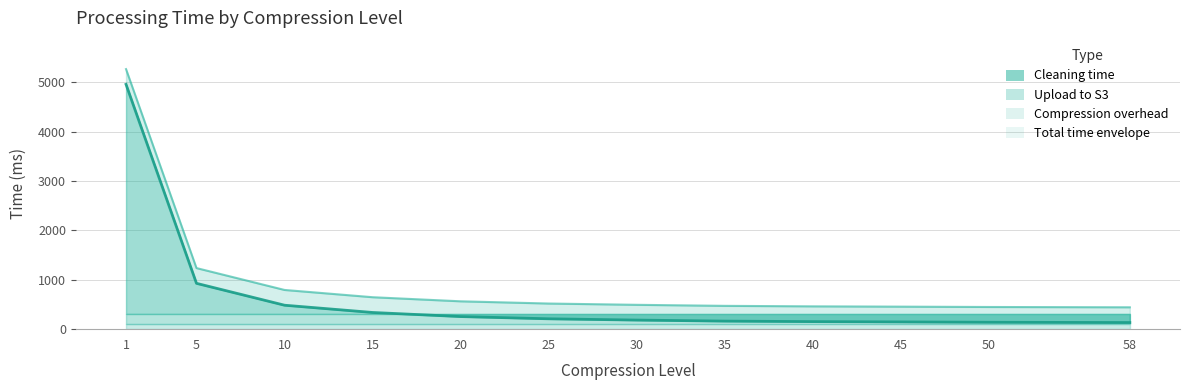

The value of Cleaning time at 20 is 255. True or false?

True